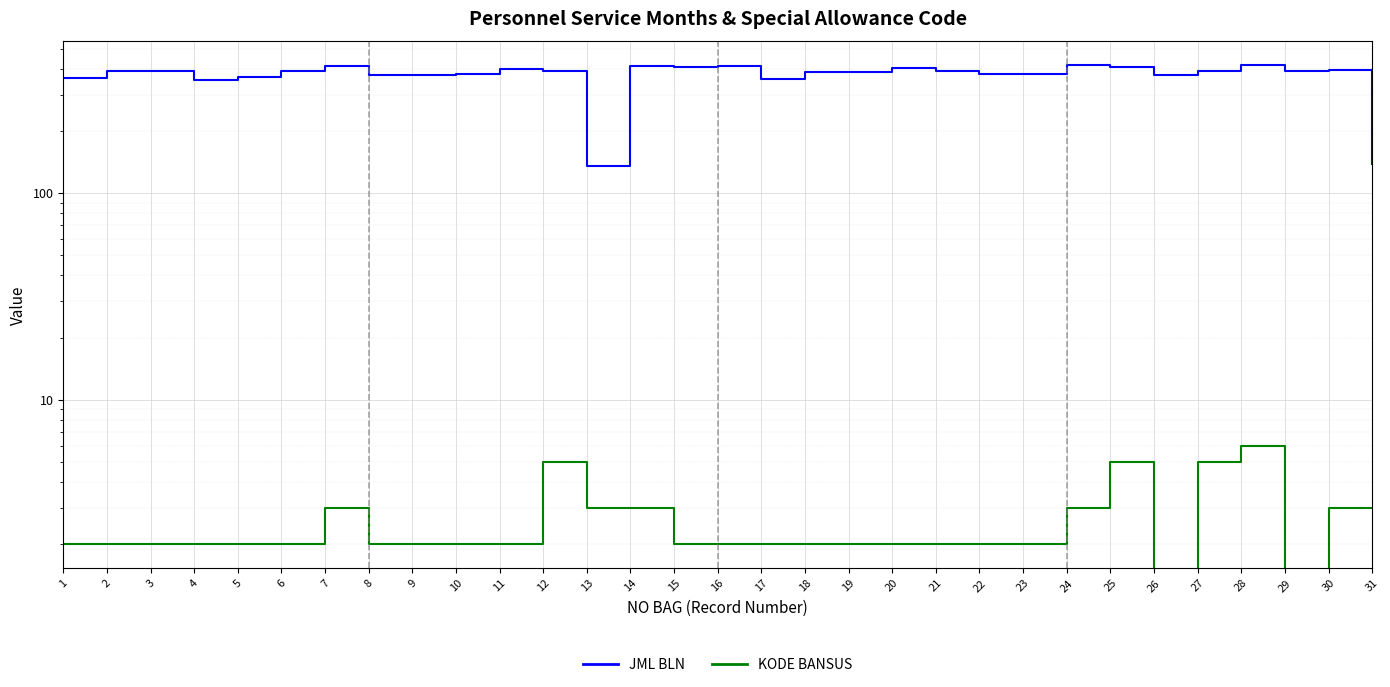

Reading left to right, what are all the values shown in this chart?

JML BLN: 361	392	389	354	364	390	415	372	372	379	399	389	136	414	406	415	357	387	386	403	391	378	378	416	407	375	392	416	391	393	138
KODE BANSUS: 2	2	2	2	2	2	3	2	2	2	2	5	3	3	2	2	2	2	2	2	2	2	2	3	5	0	5	6	0	3	3